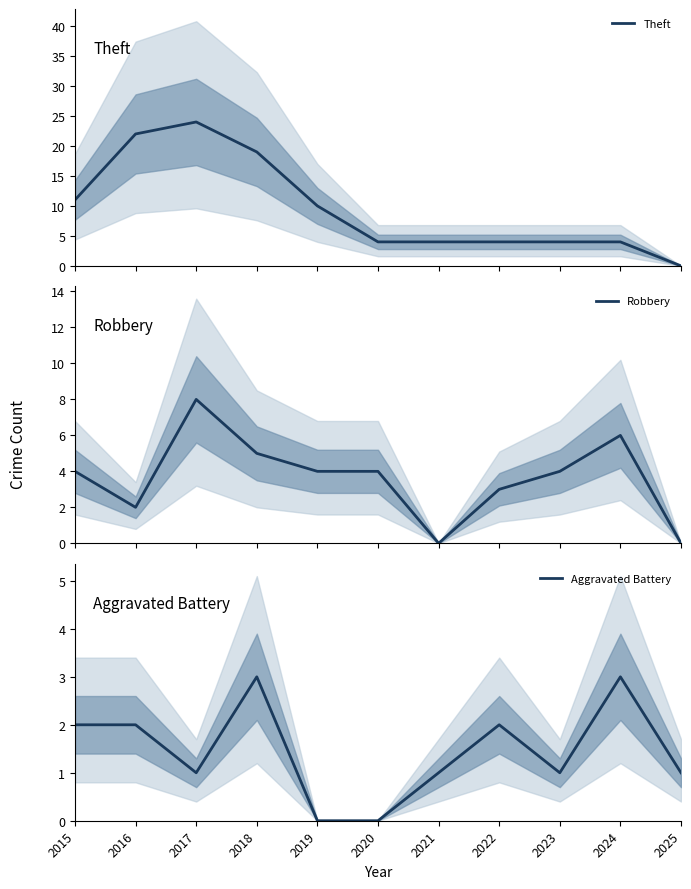

At 2019, list the series in order from largest to smallest.

Theft, Robbery, Aggravated Battery